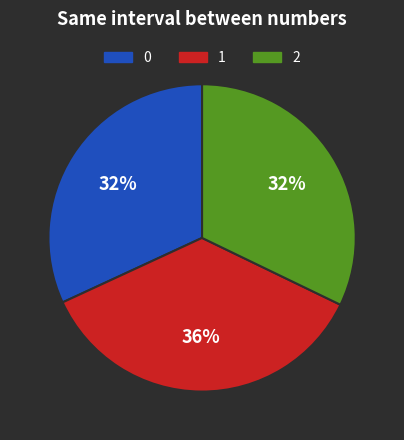

How many segments does this pie chart have?

3